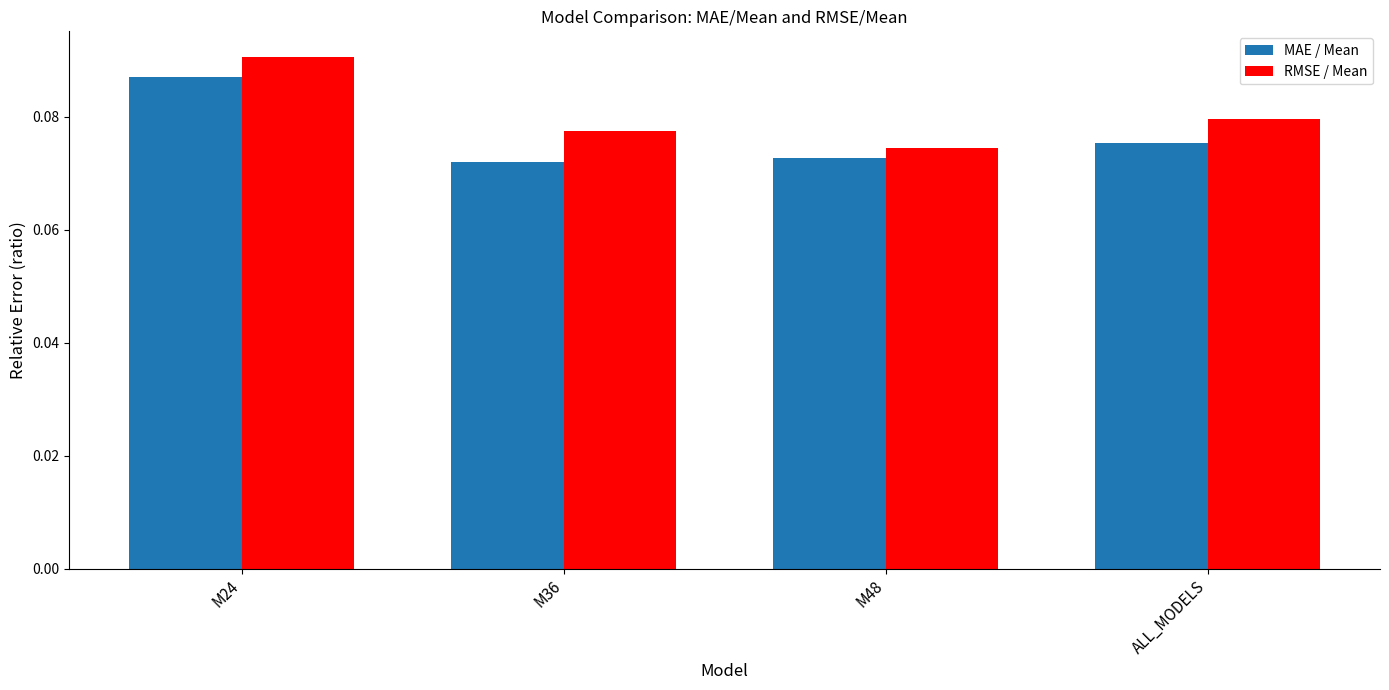

What is the label of the 2nd bar from the left?

M36